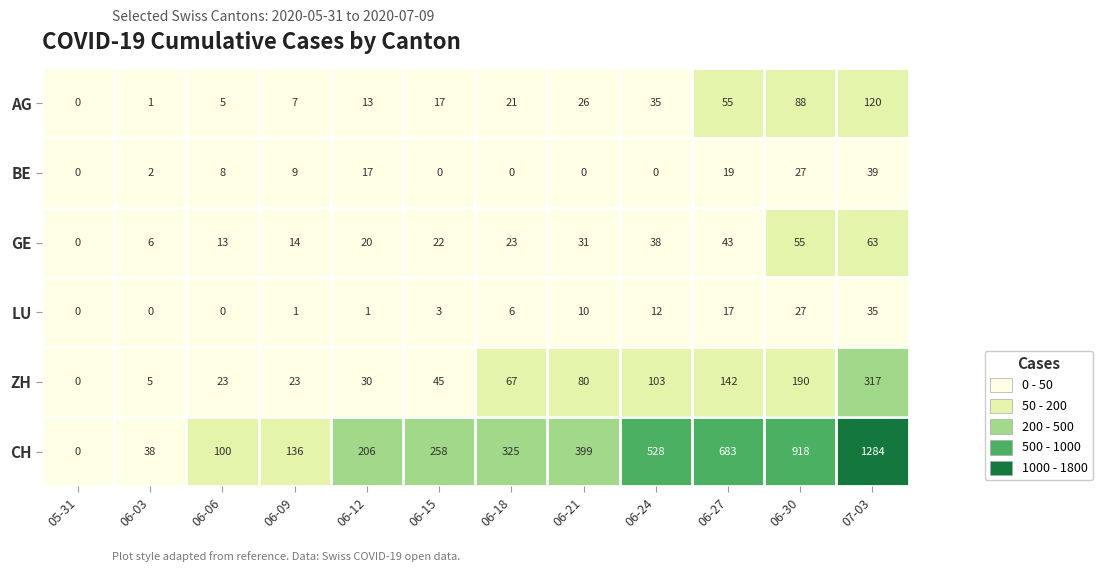

What is the total value across all series at 06-27?

959